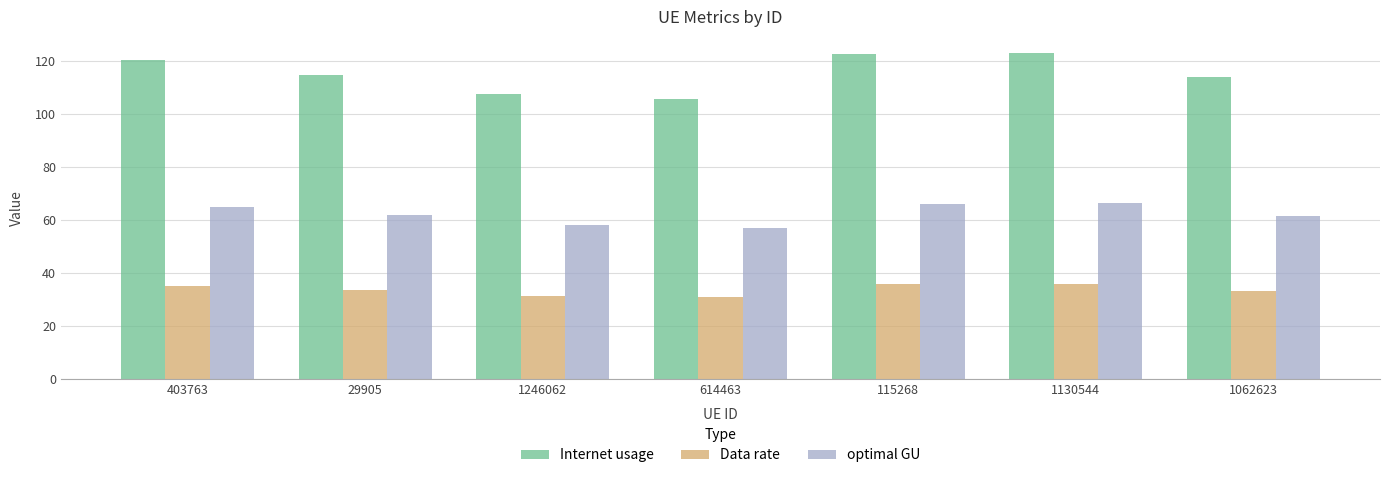

Are the bars horizontal?

No